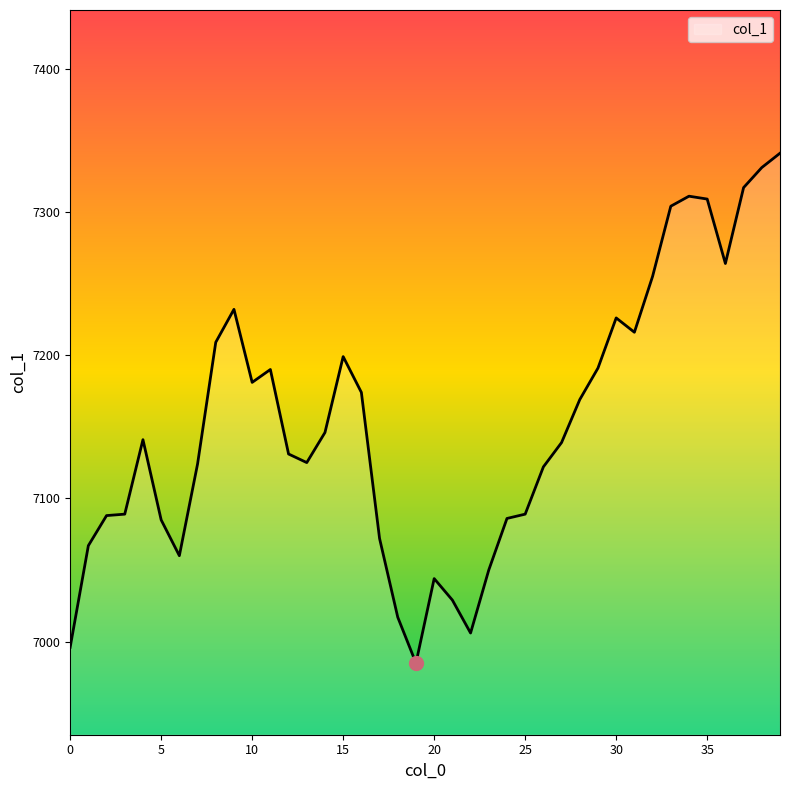

What is the maximum value shown in the chart?

7341